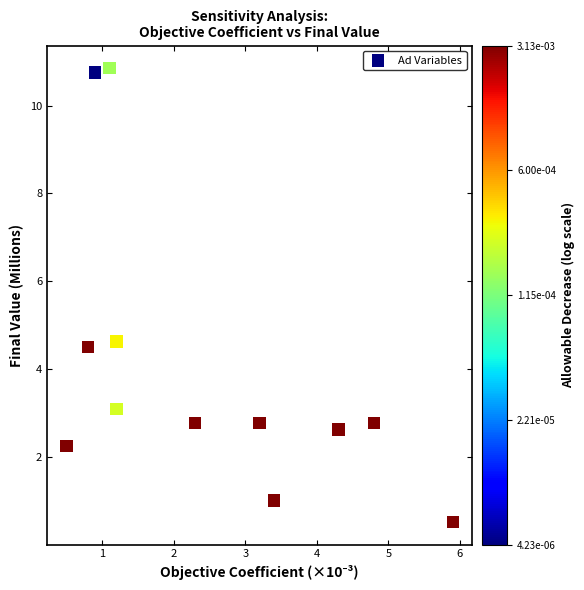

What Y value in the scatter plot is closest to 5?

4.6